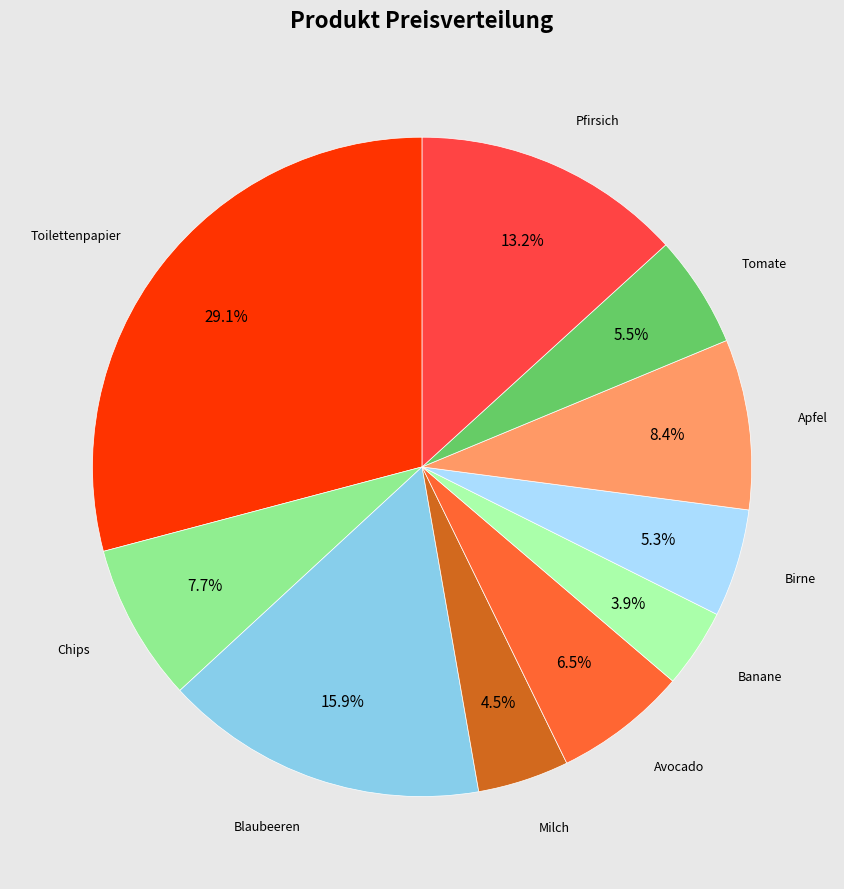

Is there a majority slice in this chart?

No